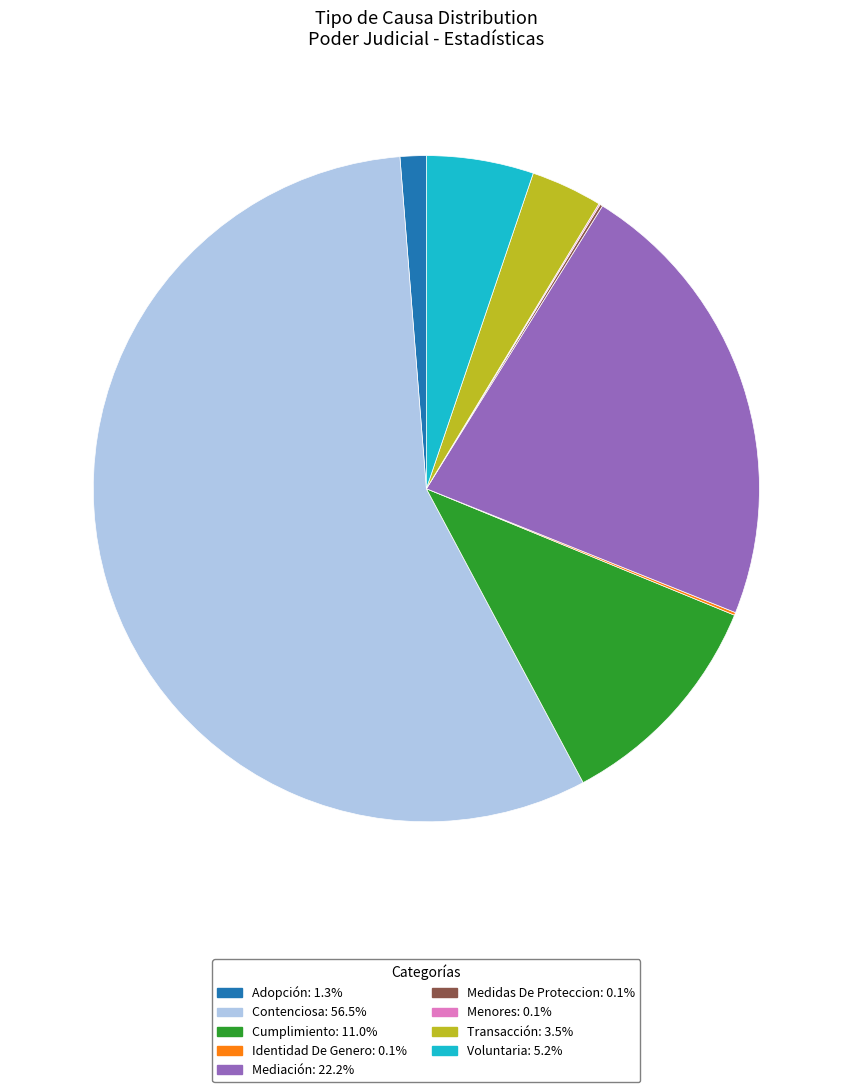

Which category accounts for the majority?

Contenciosa